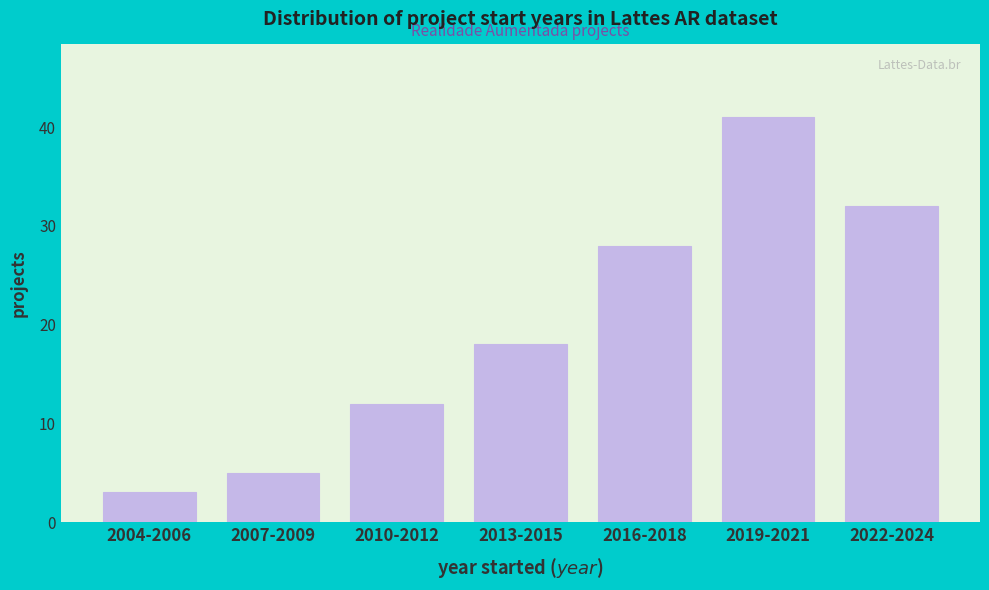

Reading left to right, transcribe all the data shown in this chart.

3	5	12	18	28	41	32